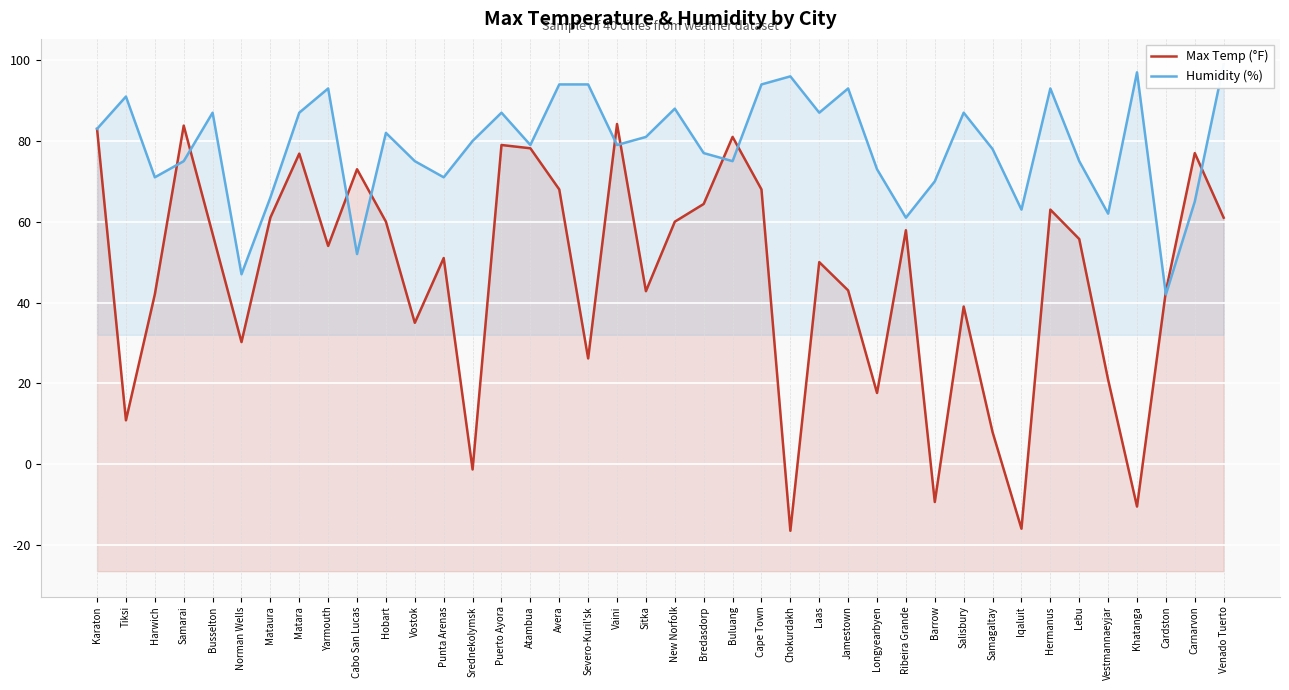

Which series ends up on top after the final intersection of Max Temp (°F) and Humidity (%)?

Humidity (%)